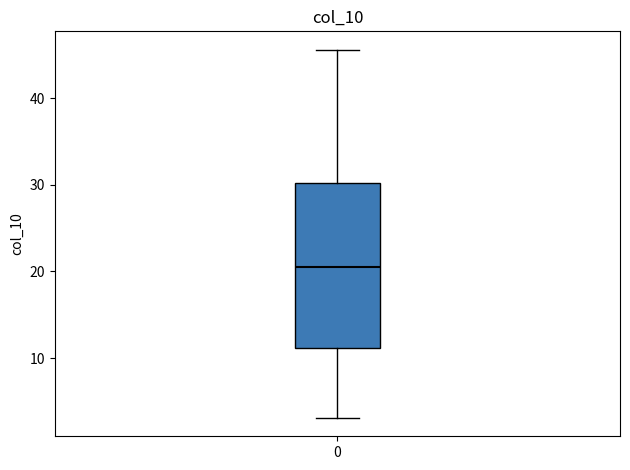

Read this box plot against the y-axis: the position of the median line, the range covered by the box, and the ends of both whiskers. The values are not printed on the chart, so give them approximately, as read against the axis.

median 21, box 11 to 30, whiskers 3 to 46